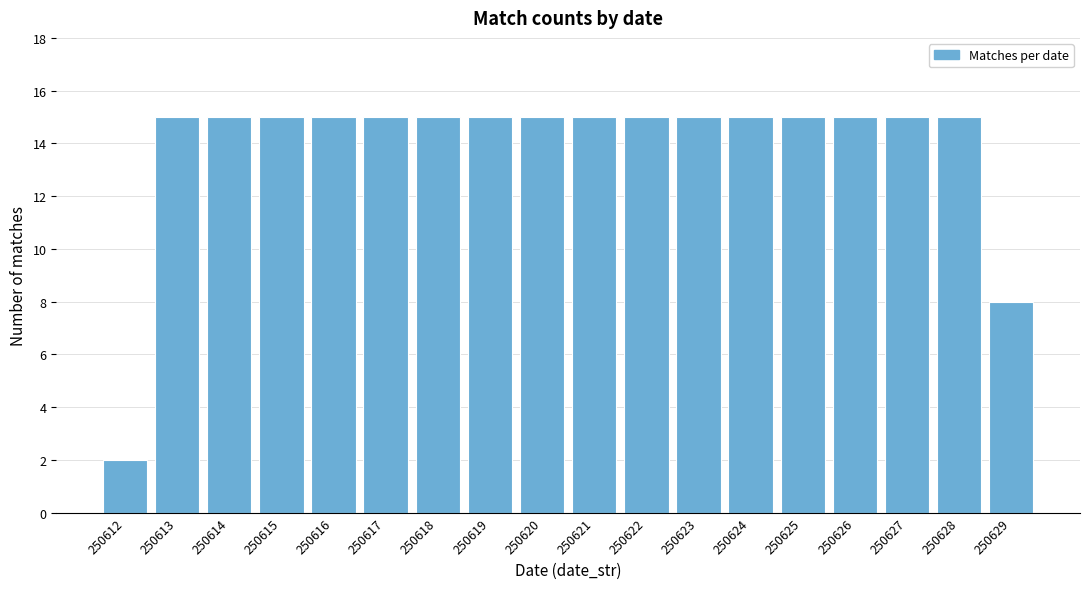

Reading left to right, extract all data points from this chart.

250612=2	250613=15	250614=15	250615=15	250616=15	250617=15	250618=15	250619=15	250620=15	250621=15	250622=15	250623=15	250624=15	250625=15	250626=15	250627=15	250628=15	250629=8